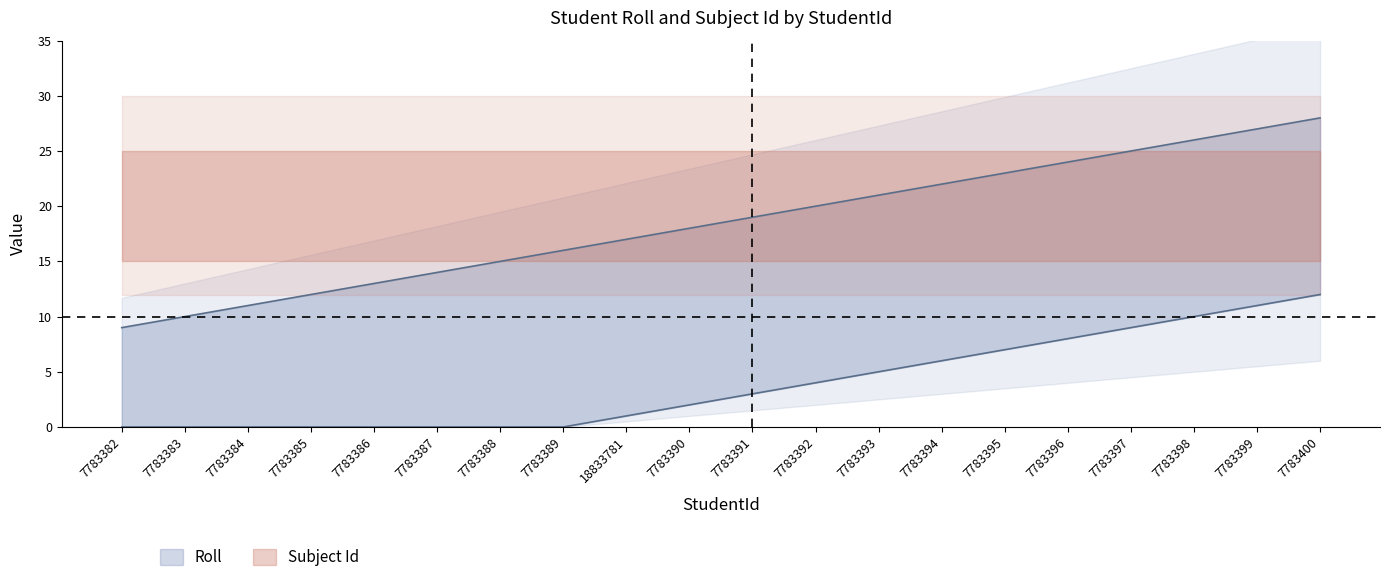

True or false: the data shows 7 at 7783387.

False